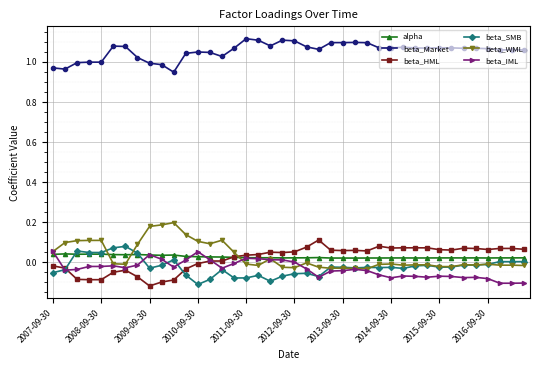

How many categories are shown in the chart?

40